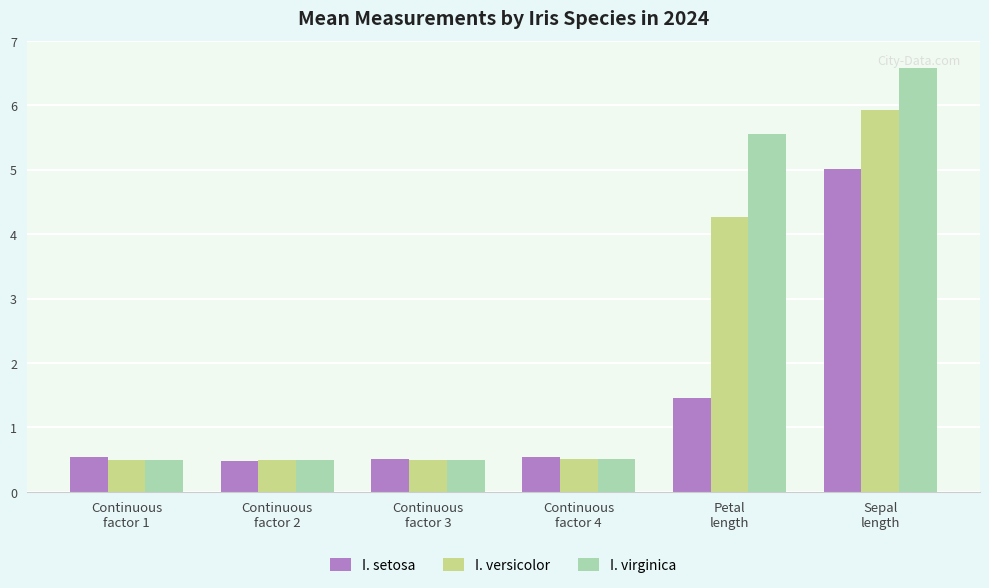

What is the minimum value for I. setosa?

0.5